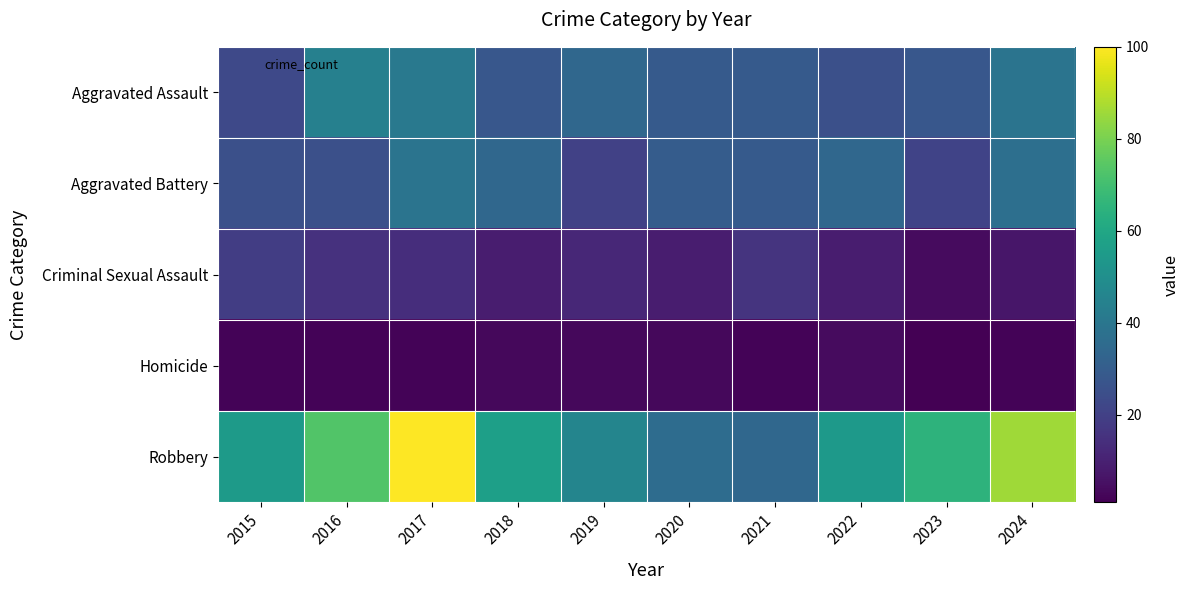

Reading right to left, list all the values displayed in this chart.

Aggravated Assault: 2024=39	2023=28	2022=25	2021=29	2020=29	2019=34	2018=28	2017=41	2016=44	2015=23
Aggravated Battery: 2024=37	2023=21	2022=34	2021=29	2020=30	2019=20	2018=34	2017=39	2016=25	2015=25
Criminal Sexual Assault: 2024=7	2023=4	2022=9	2021=16	2020=9	2019=12	2018=9	2017=14	2016=15	2015=19
Homicide: 2024=2	2023=1	2022=4	2021=2	2020=3	2019=3	2018=3	2017=2	2016=2	2015=2
Robbery: 2024=86	2023=65	2022=54	2021=34	2020=36	2019=46	2018=57	2017=100	2016=73	2015=55